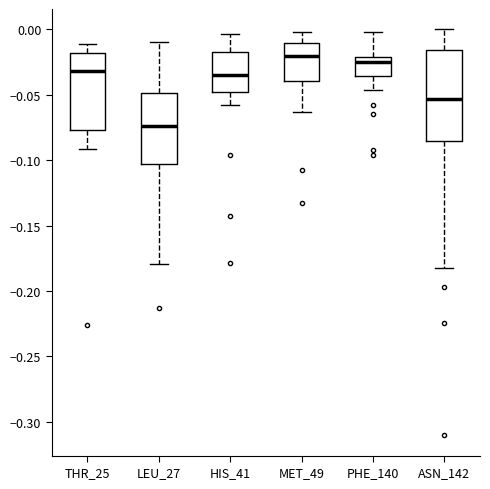

Reading left to right, transcribe this box plot: for each box, give where its median line is, the range the box spans, and where its two whiskers end, as read against the y-axis. The values are not printed on the chart, so give them approximately, as read against the axis.

THR_25: median -0.030, box -0.075 to -0.020, whiskers -0.090 to -0.010
LEU_27: median -0.075, box -0.105 to -0.050, whiskers -0.180 to -0.010
HIS_41: median -0.035, box -0.050 to -0.020, whiskers -0.060 to -0.005
MET_49: median -0.020, box -0.040 to -0.010, whiskers -0.065 to 0.000
PHE_140: median -0.025, box -0.035 to -0.020, whiskers -0.045 to 0.000
ASN_142: median -0.055, box -0.085 to -0.015, whiskers -0.185 to 0.000